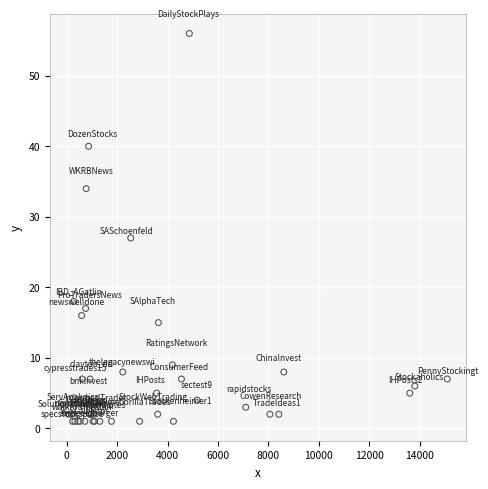

What Y value in the scatter plot is closest to 28?

27